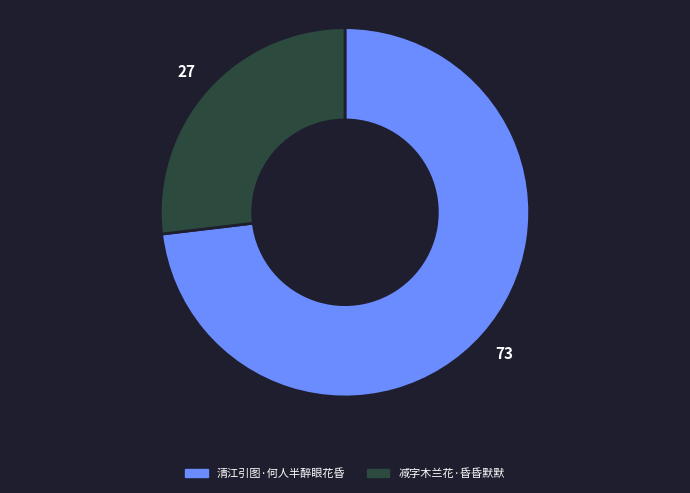

Which category has the biggest portion of the pie?

清江引图·何人半醉眼花昏